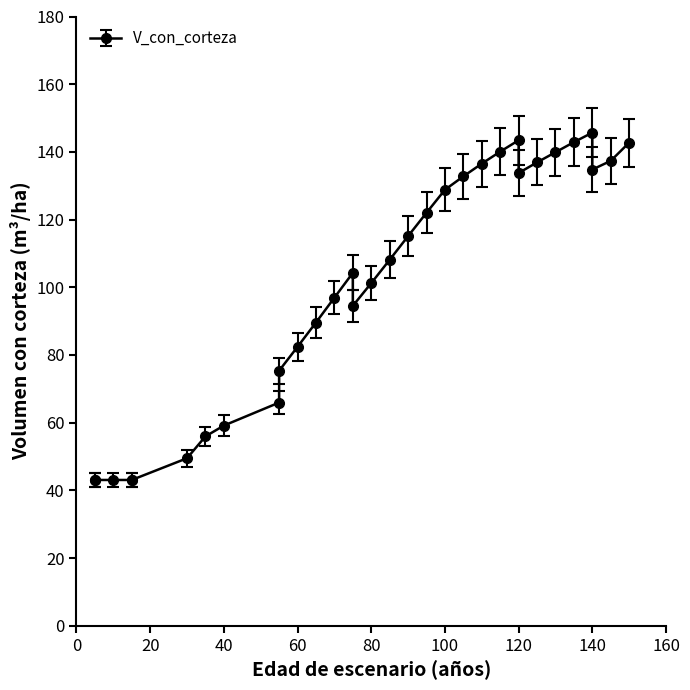

How many lines are shown in the chart?

1